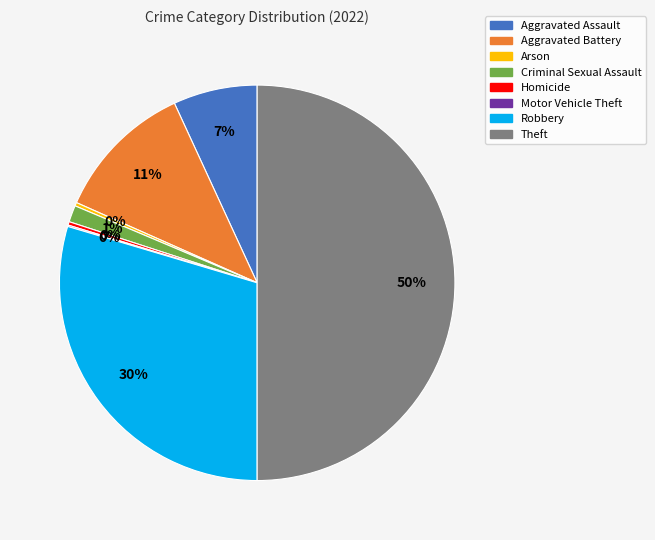

To the nearest percent, what portion does Robbery represent?

30%